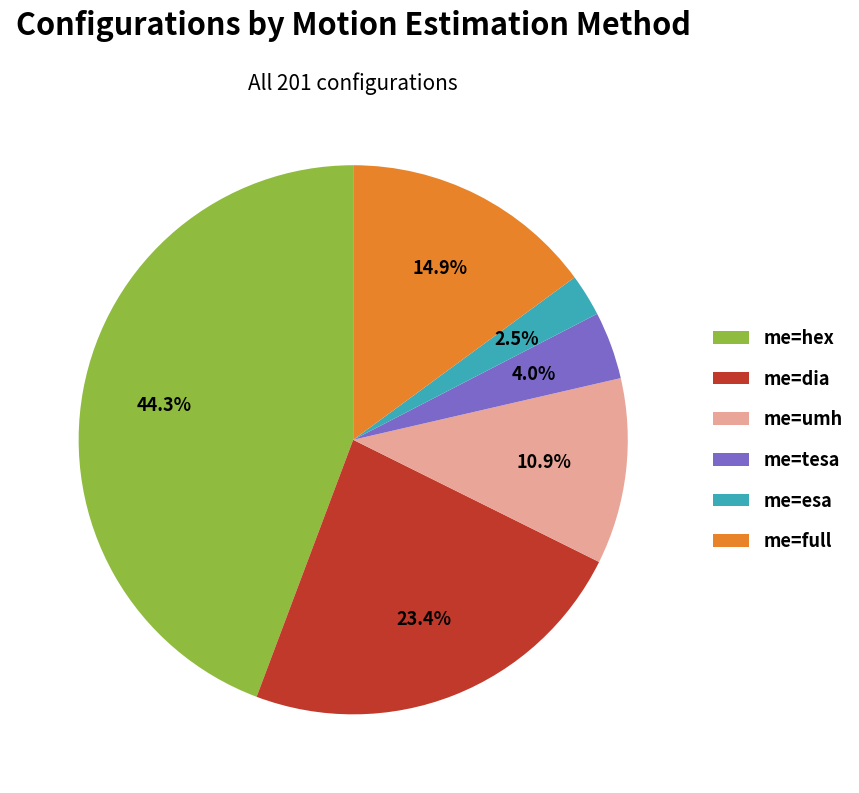

What is the largest slice in the pie chart?

me=hex